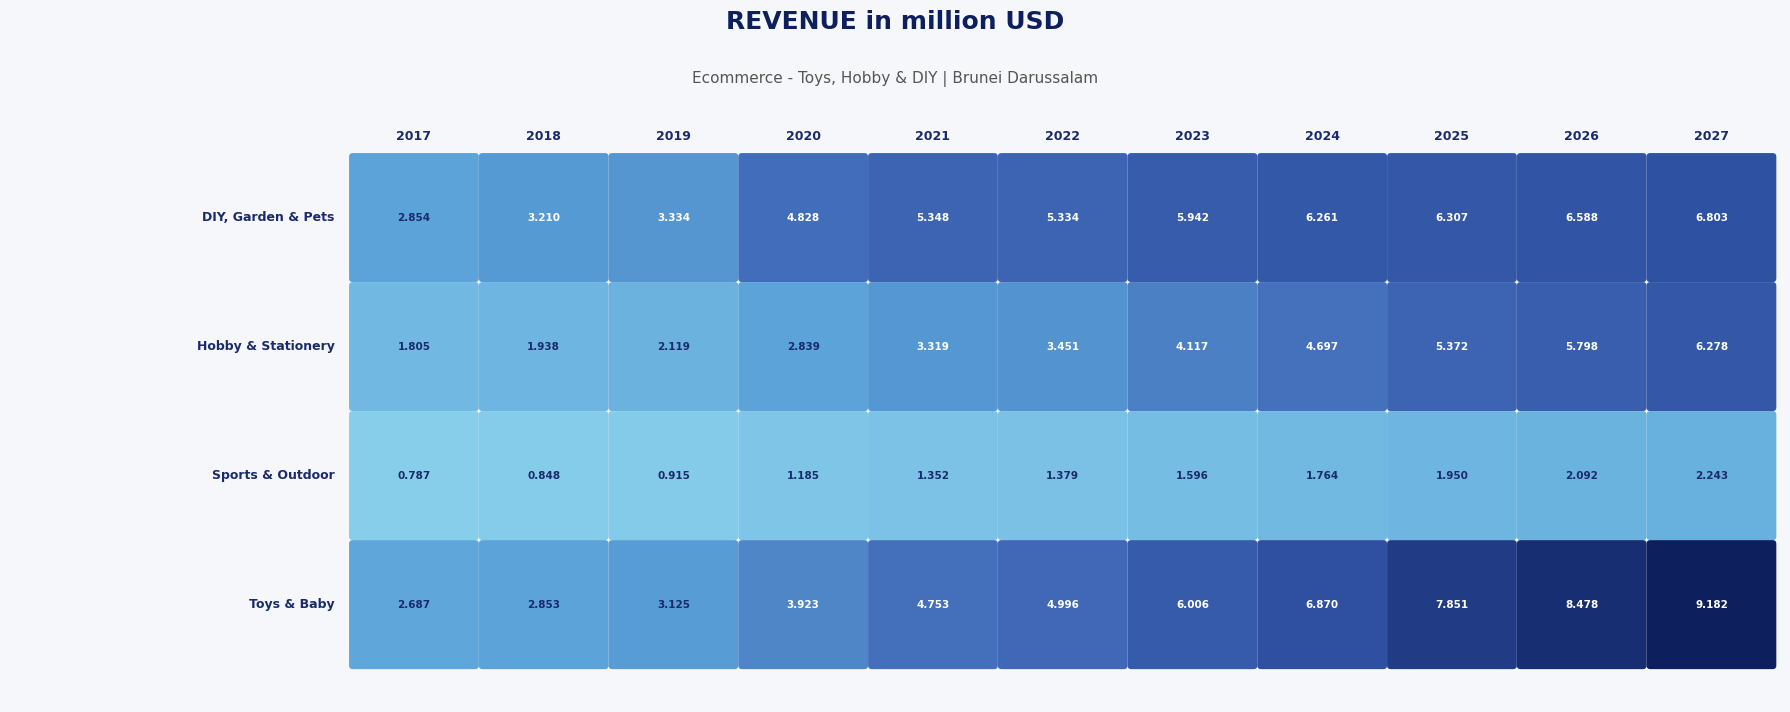

What is the maximum value for Sports & Outdoor?

2.2